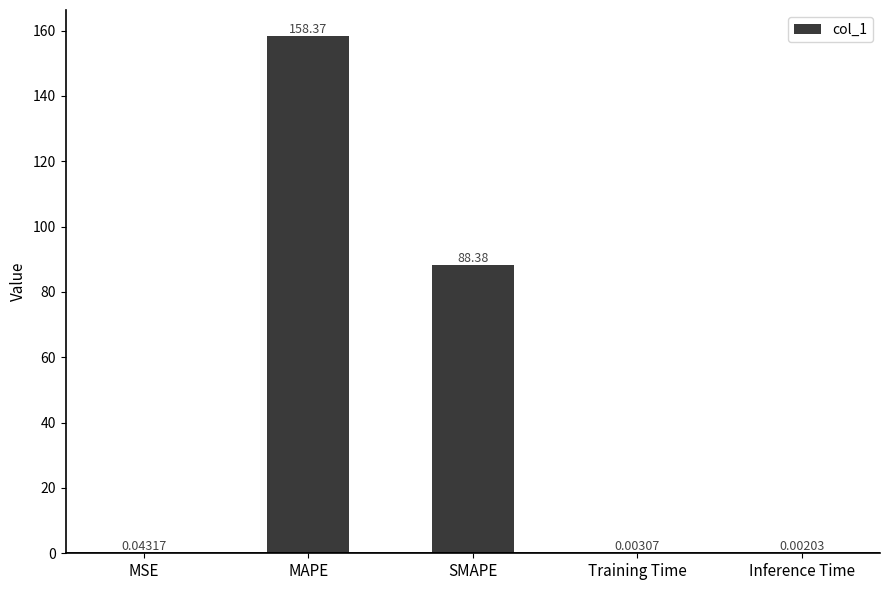

Which label corresponds to the largest value in the chart?

MAPE